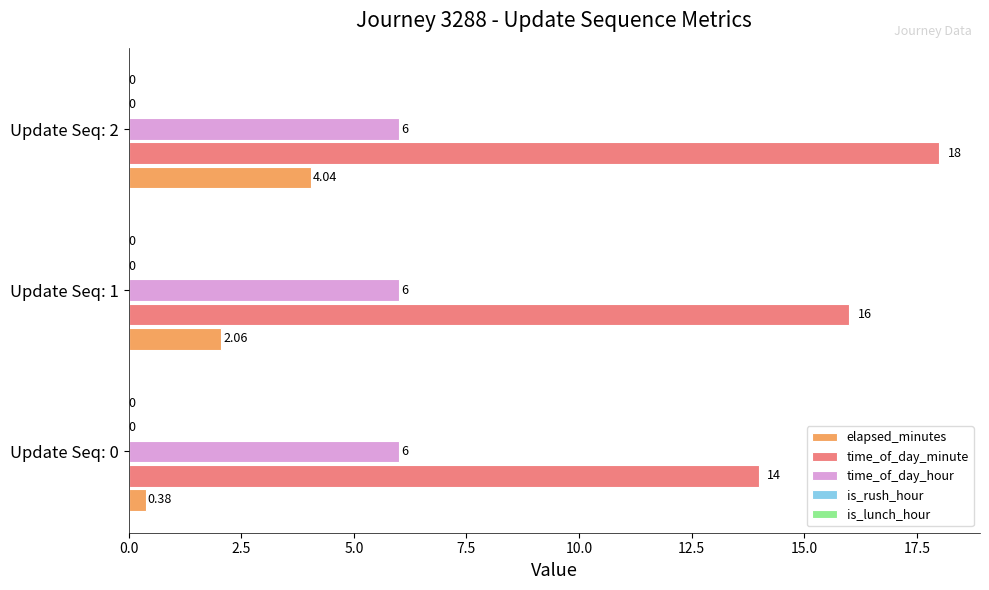

At which category is the sum across all series the highest?

Update Seq: 2